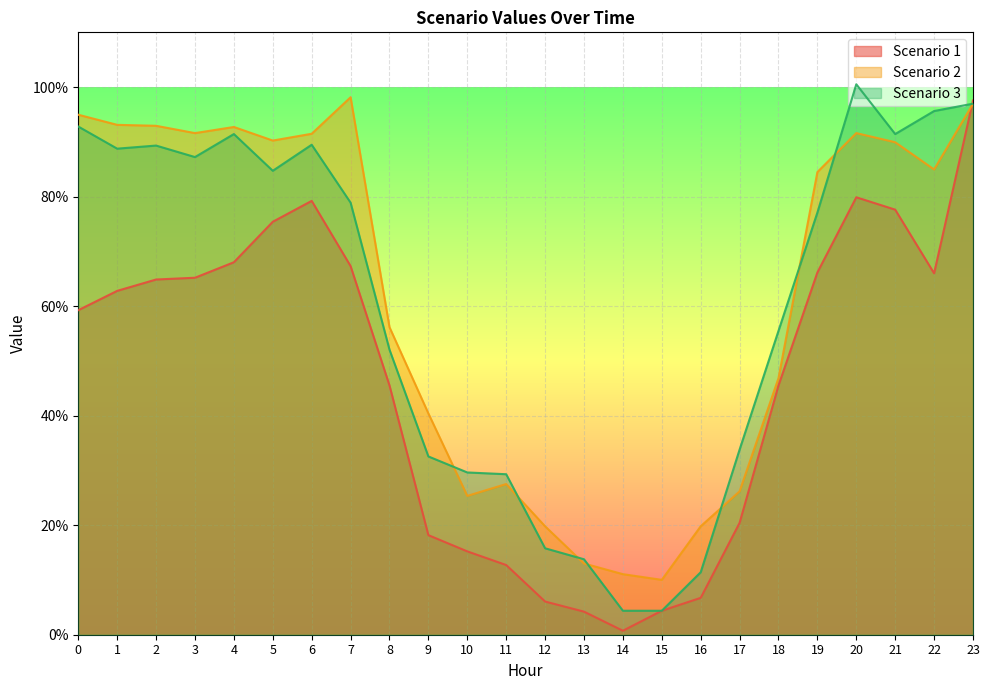

Between 19 and 14, which is larger?

19